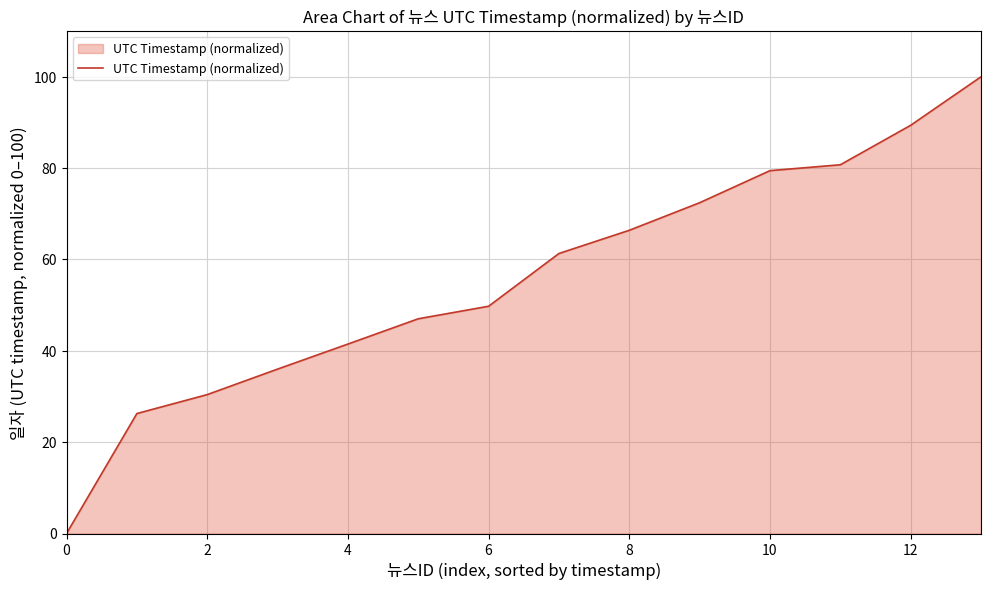

True or false: the data has more than 0 interior local peaks.

False